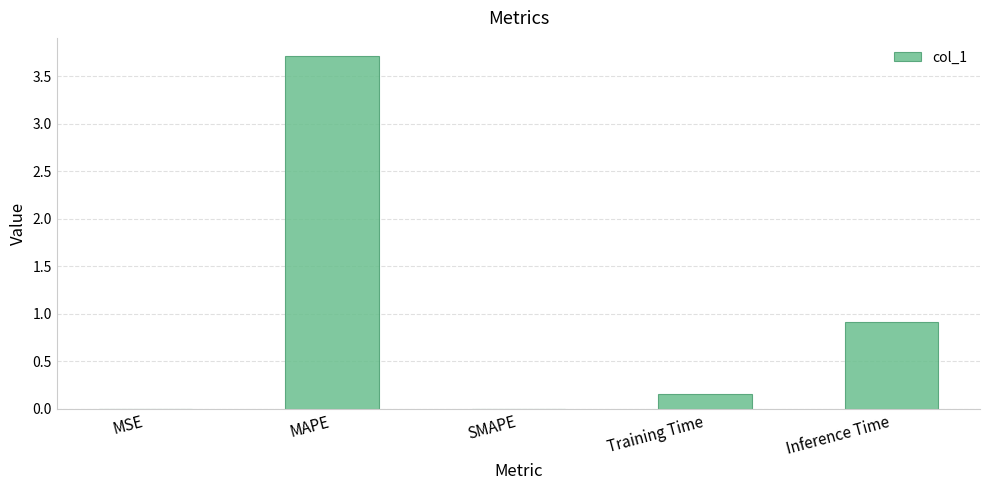

The value at Inference Time is 0.6. True or false?

False